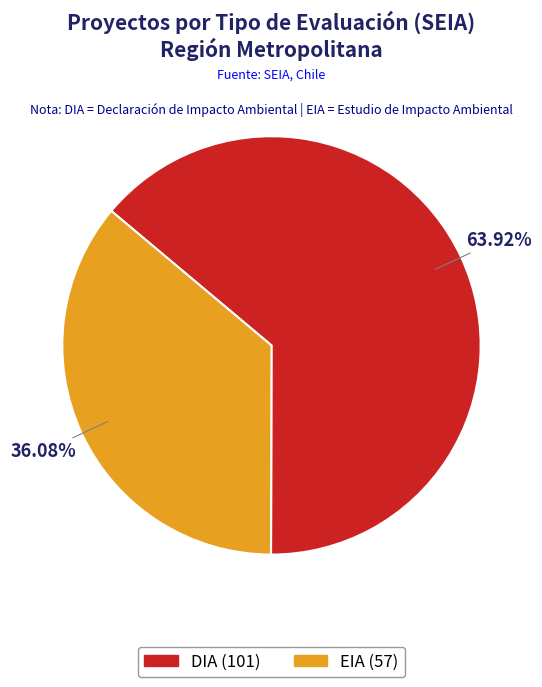

To the nearest percent, what portion does DIA represent?

64%